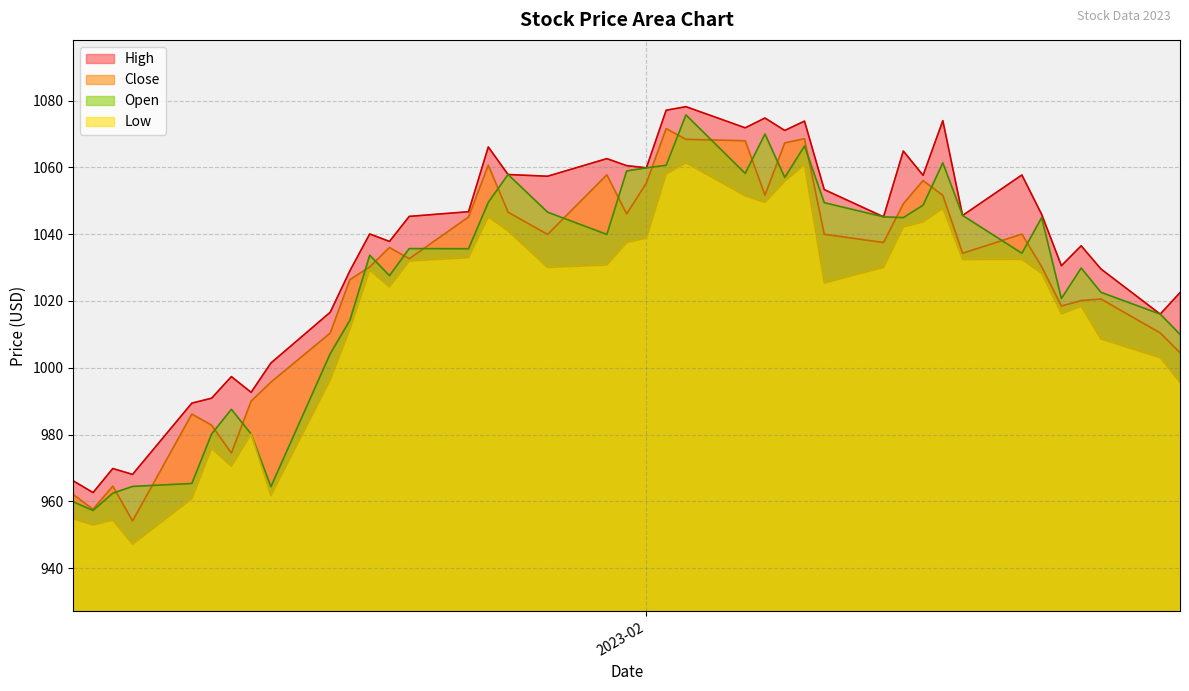

Does the chart have visible grid lines?

Yes